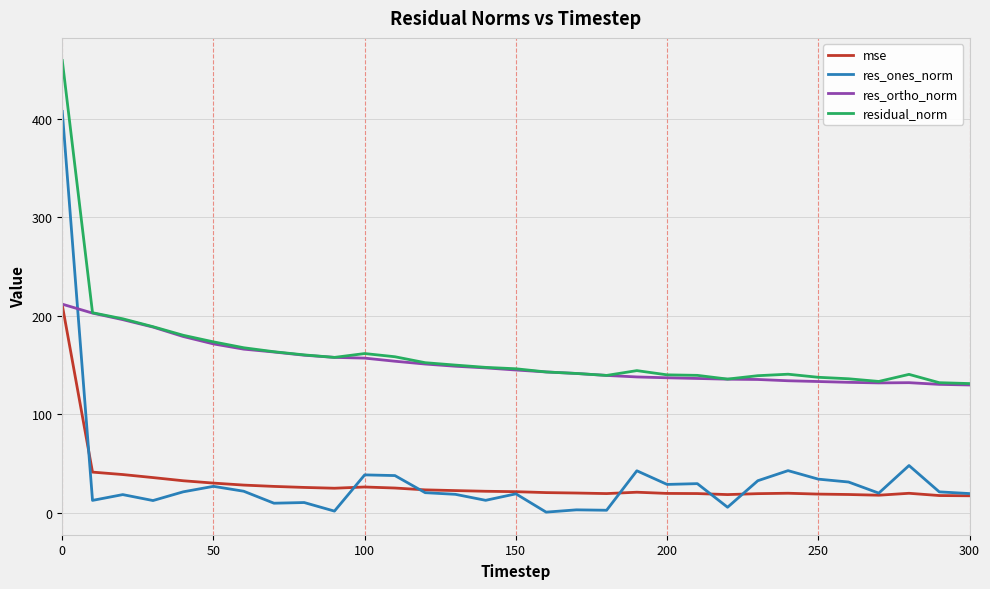

True or false: res_ones_norm has more than 2 points higher than both neighbors.

True